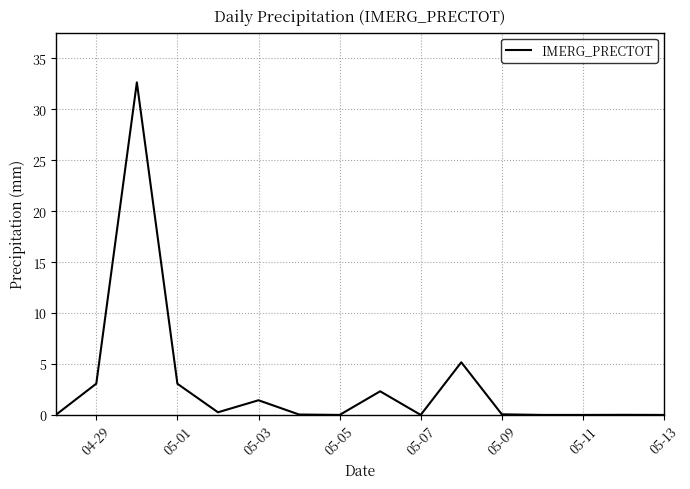

Is this an area chart (filled region under the line)?

No